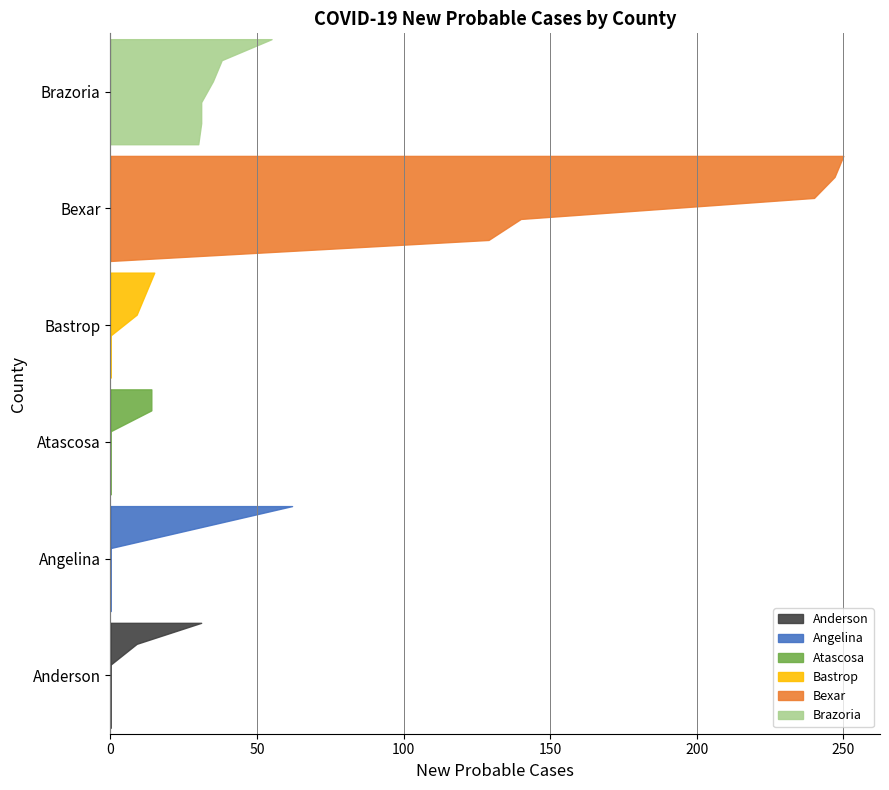

Reading left to right, transcribe all the data shown in this chart.

Anderson: 0	31	0	9	0	0
Angelina: 0	31	0	0	62	0
Atascosa: 14	14	0	0	0	0
Bastrop: 12	9	0	0	0	15
Bexar: 247	140	0	129	250	240
Brazoria: 30	31	31	38	55	35